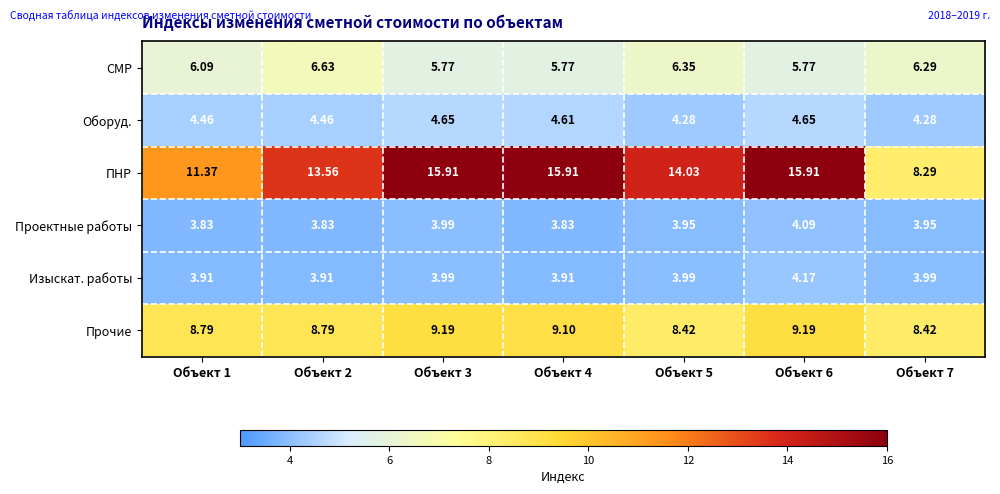

Count the number of data series in this chart.

6